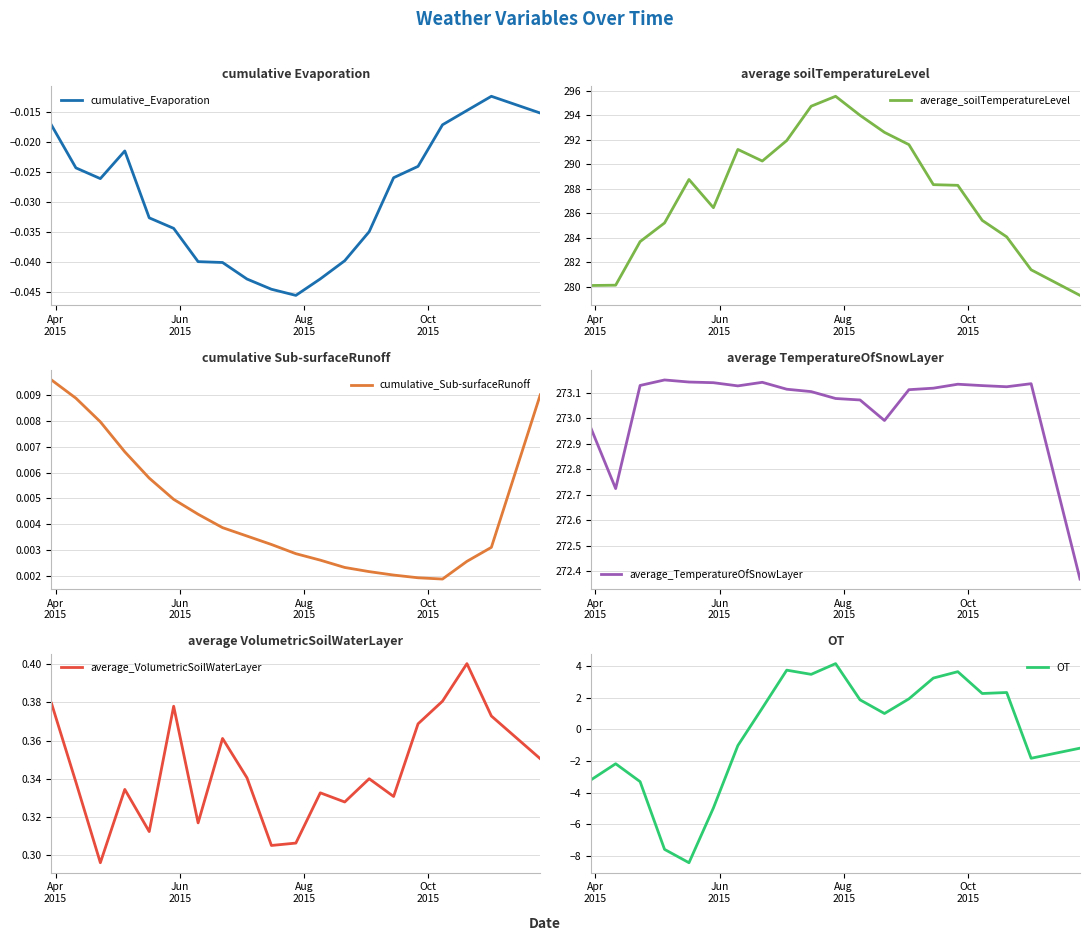

What is the maximum value for average_soilTemperatureLevel?

295.6